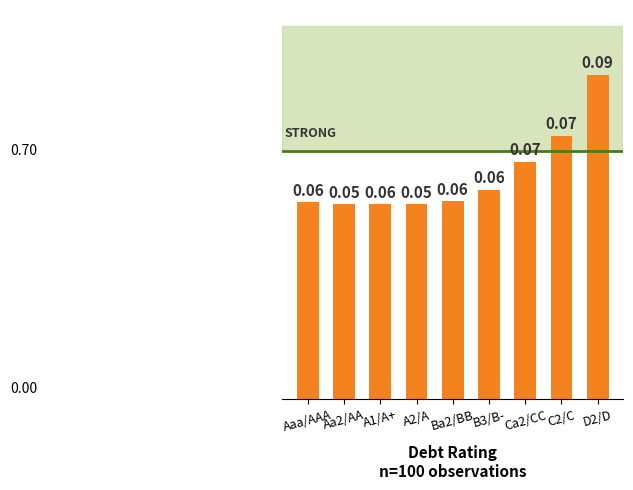

Count the values in the range 0 to 1.

9